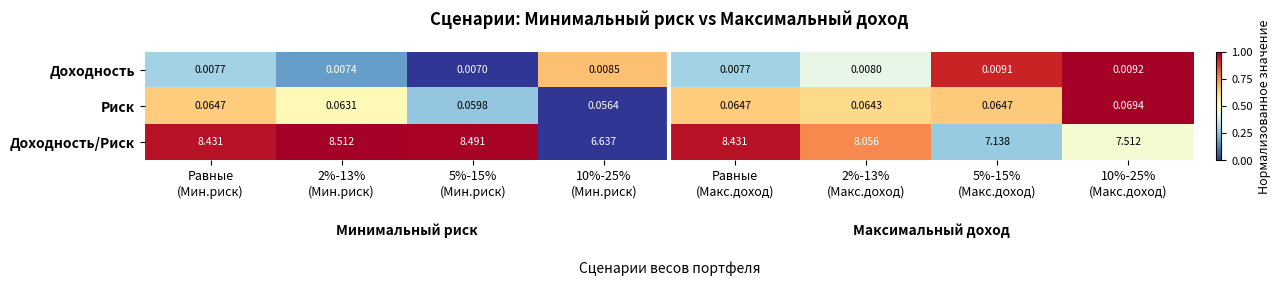

Which series has the largest total across all categories?

Доходность/Риск